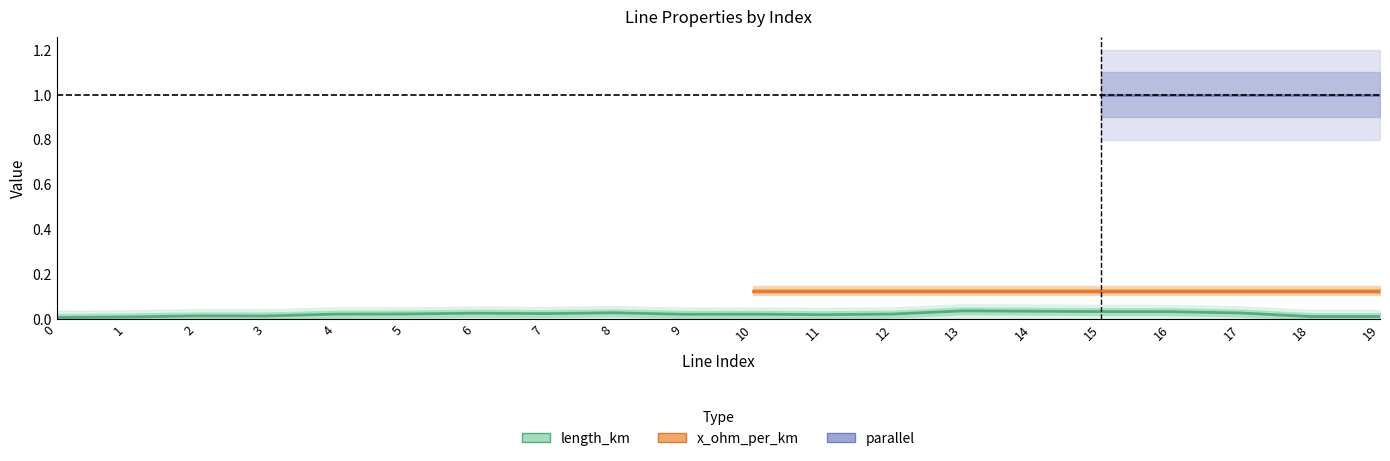

How many lines are shown in the chart?

3